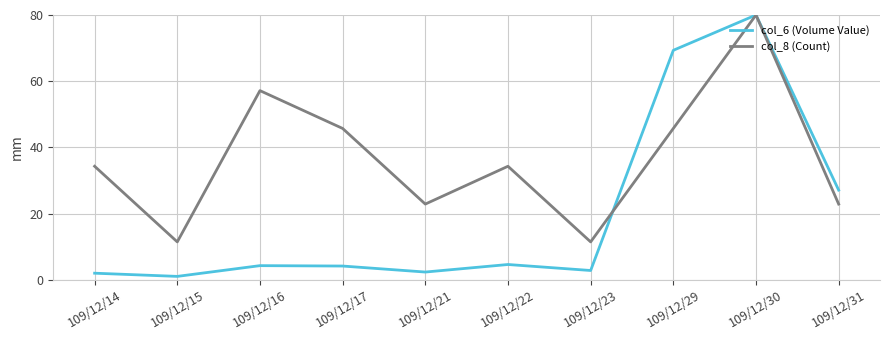

How many interior local valleys does the col_6 (Volume Value) series have?

3